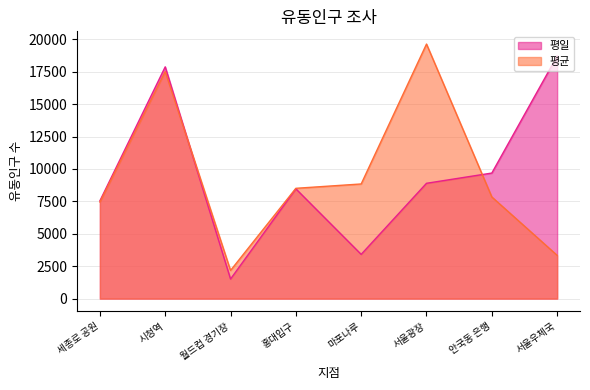

What is the label of the 2nd point from the left?

시청역